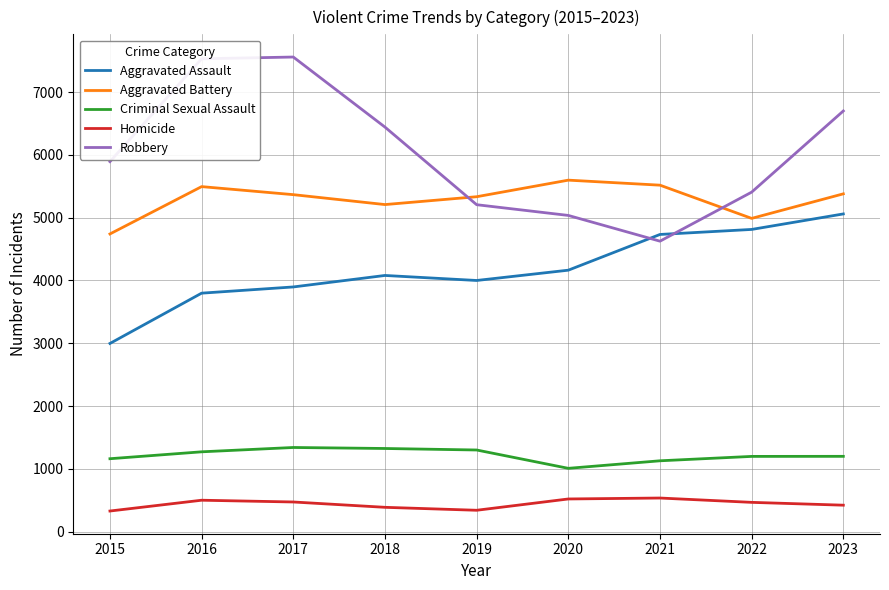

How many lines are shown in the chart?

5